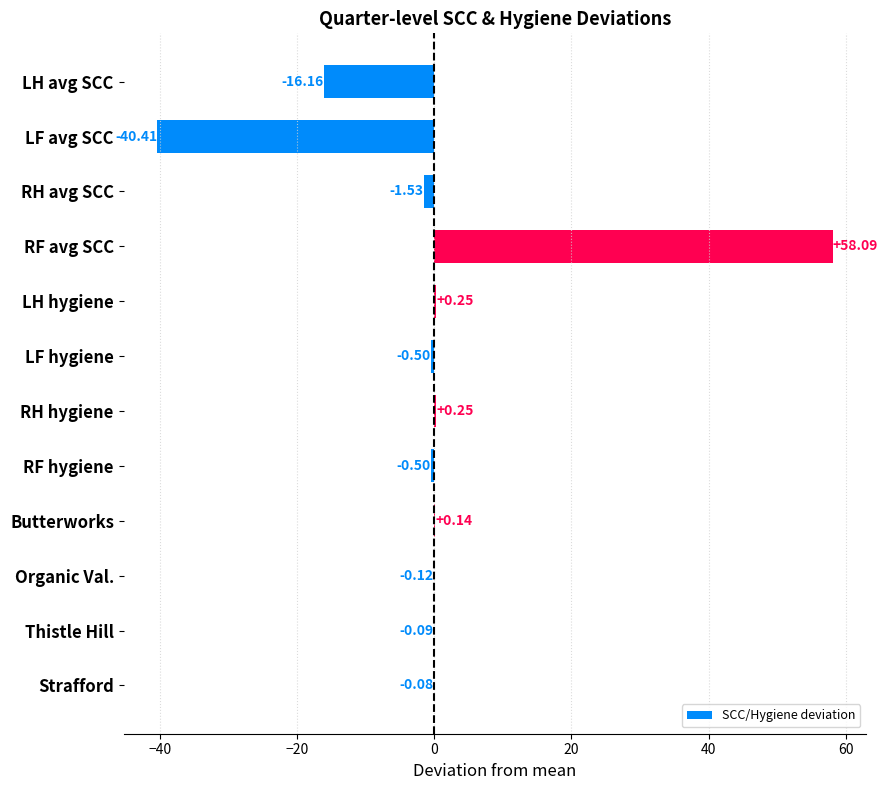

How many data points does each series have?

12